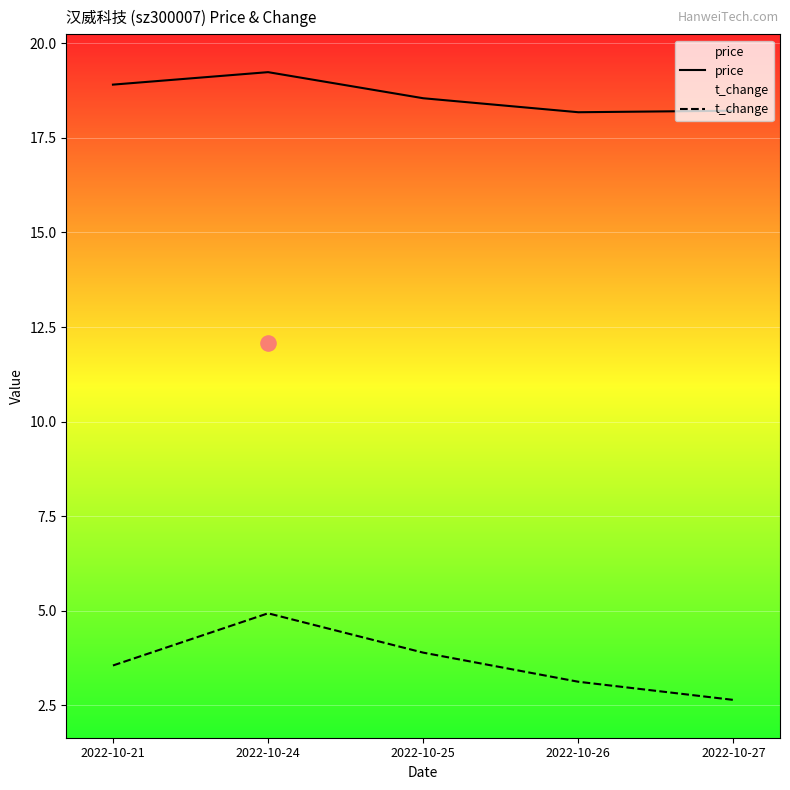

At which category is the sum across all series the highest?

2022-10-24